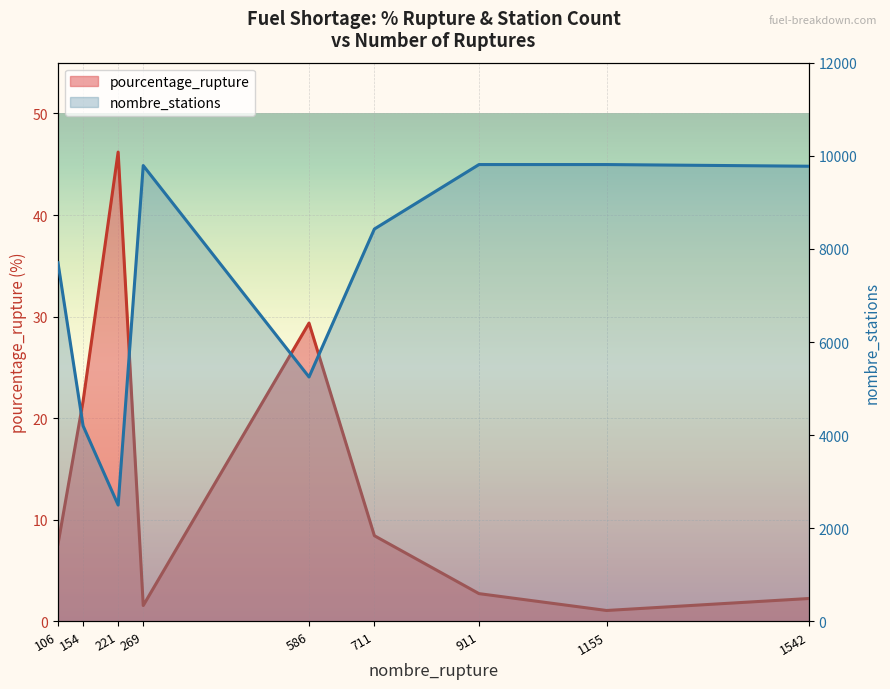

Read the nombre_stations value at 106.

7703.0